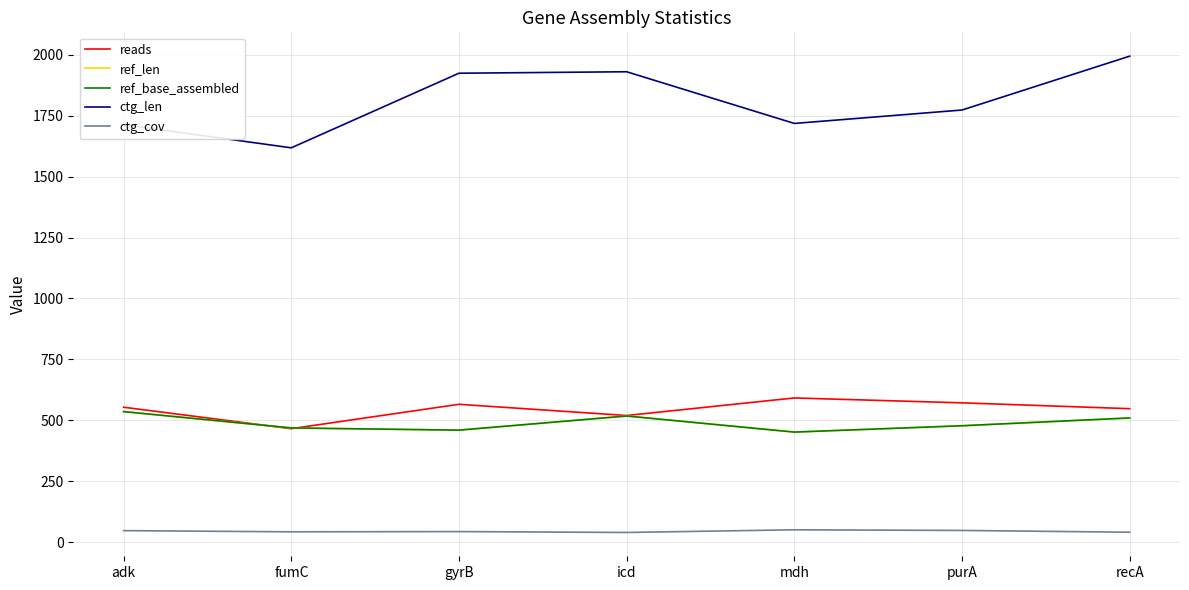

How many lines are shown in the chart?

5